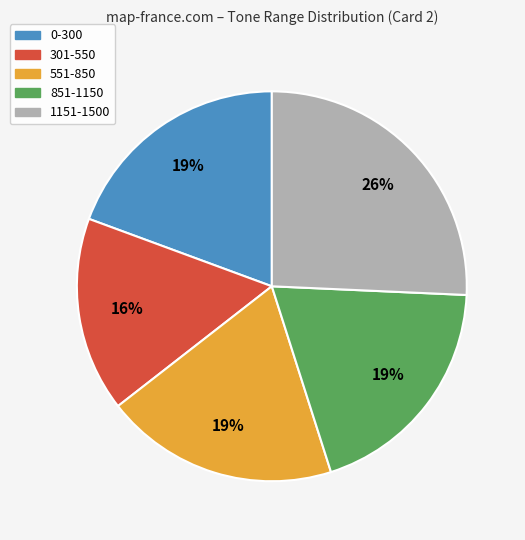

To the nearest percent, what is the average slice percentage?

20%